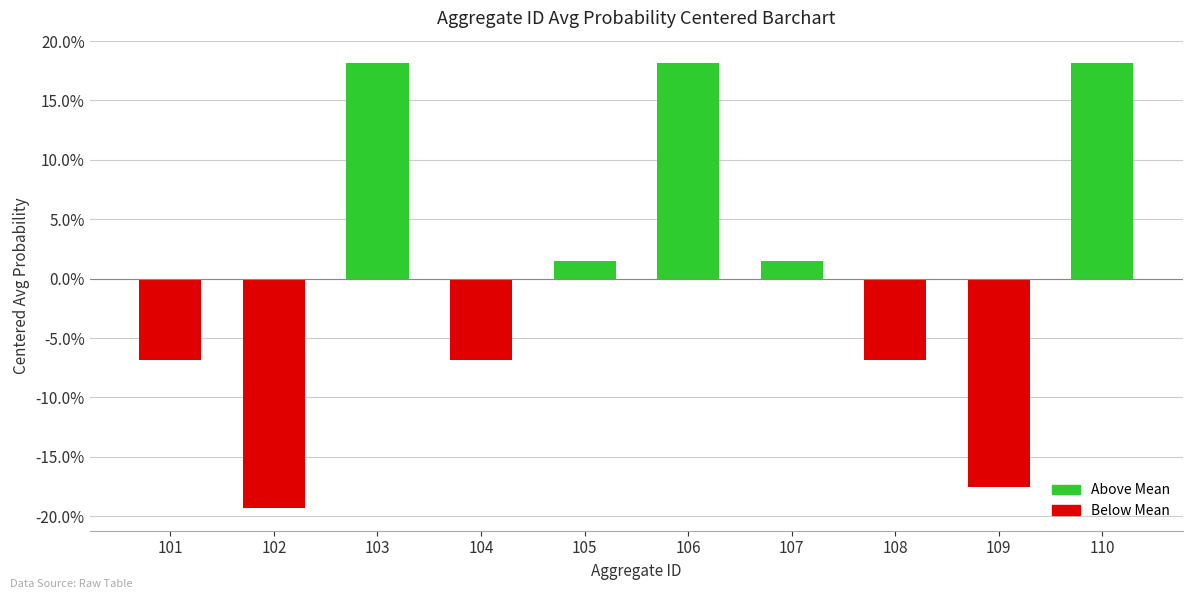

Does the chart contain any negative values?

Yes